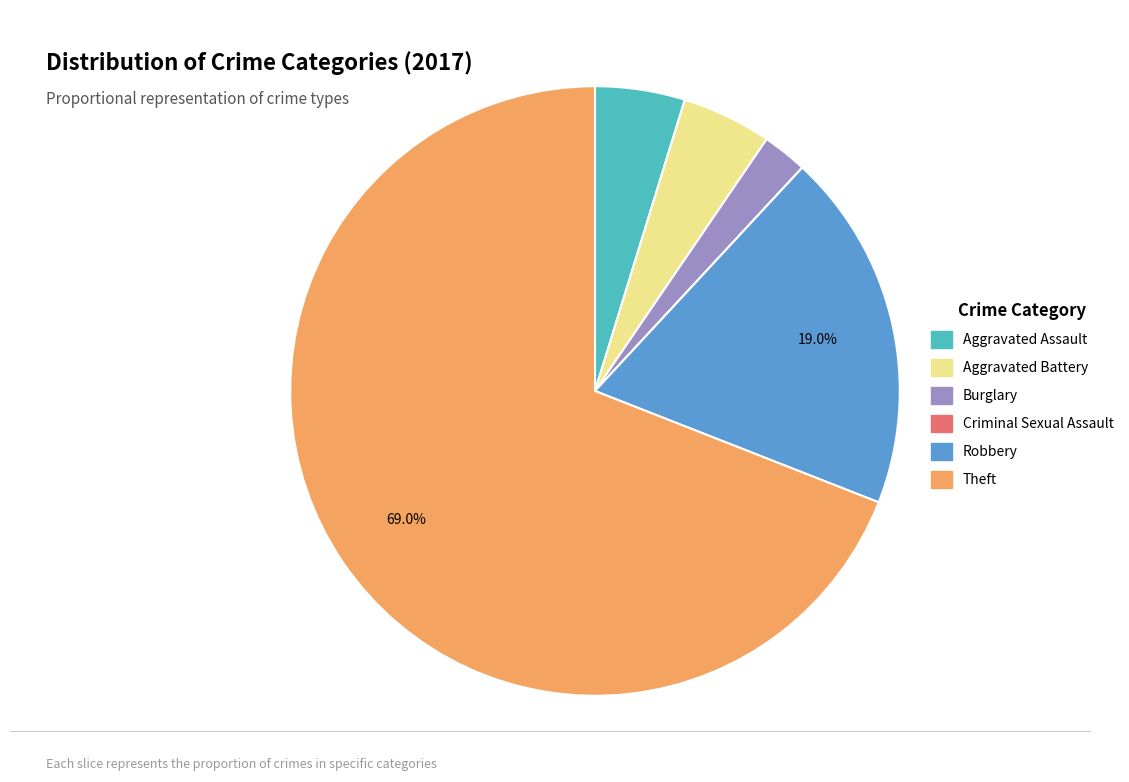

Is the sum of Robbery and Theft greater than half?

Yes